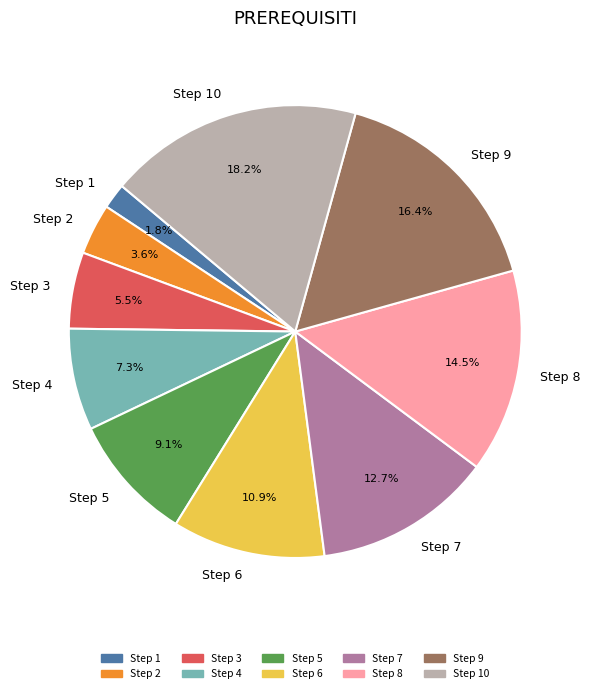

How many segments does this pie chart have?

10